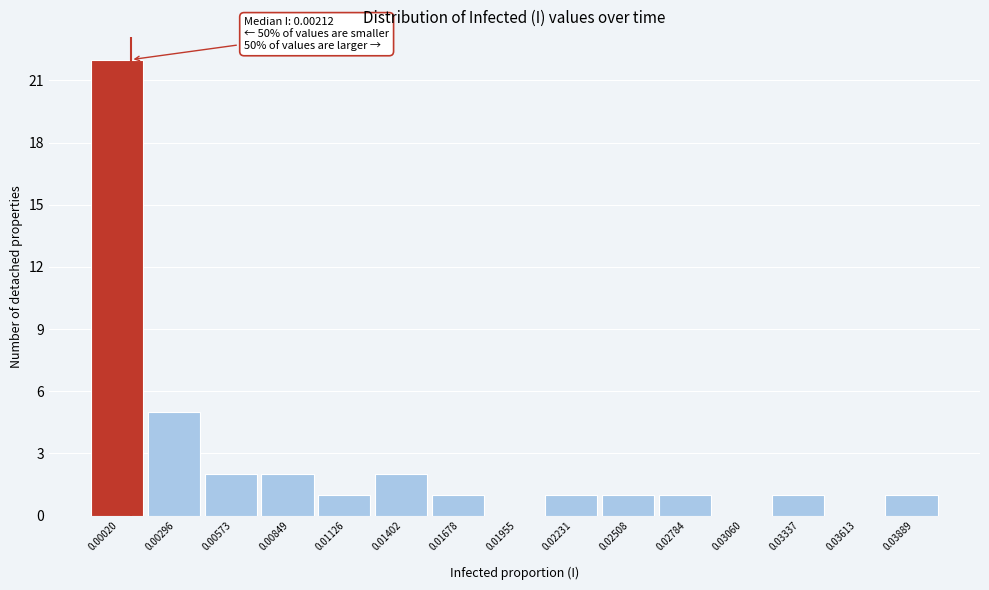

Reading left to right, extract all data points from this chart.

0.00020=22	0.00296=5	0.00573=2	0.00849=2	0.01126=1	0.01402=2	0.01678=1	0.01955=0	0.02231=1	0.02508=1	0.02784=1	0.03060=0	0.03337=1	0.03613=0	0.03889=1